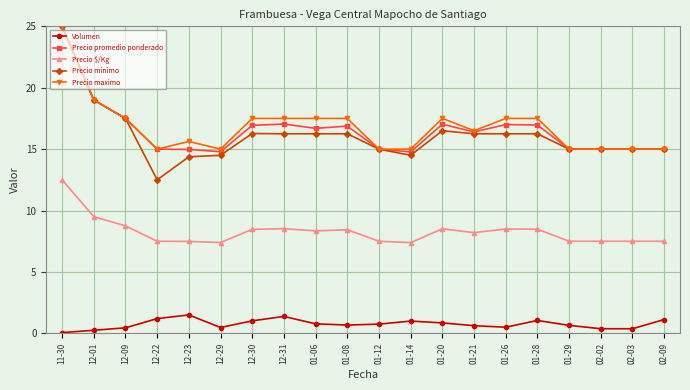

What are all the series names shown in the legend?

Volumen, Precio promedio ponderado, Precio $/Kg, Precio minimo, Precio maximo